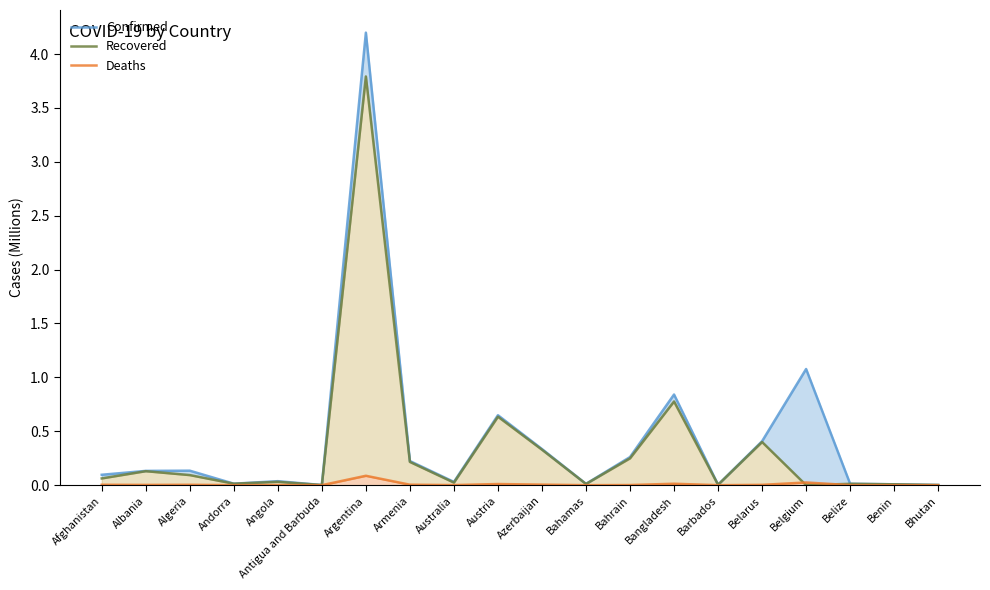

What is the difference between the maximum and minimum values in the Recovered series?

3.8